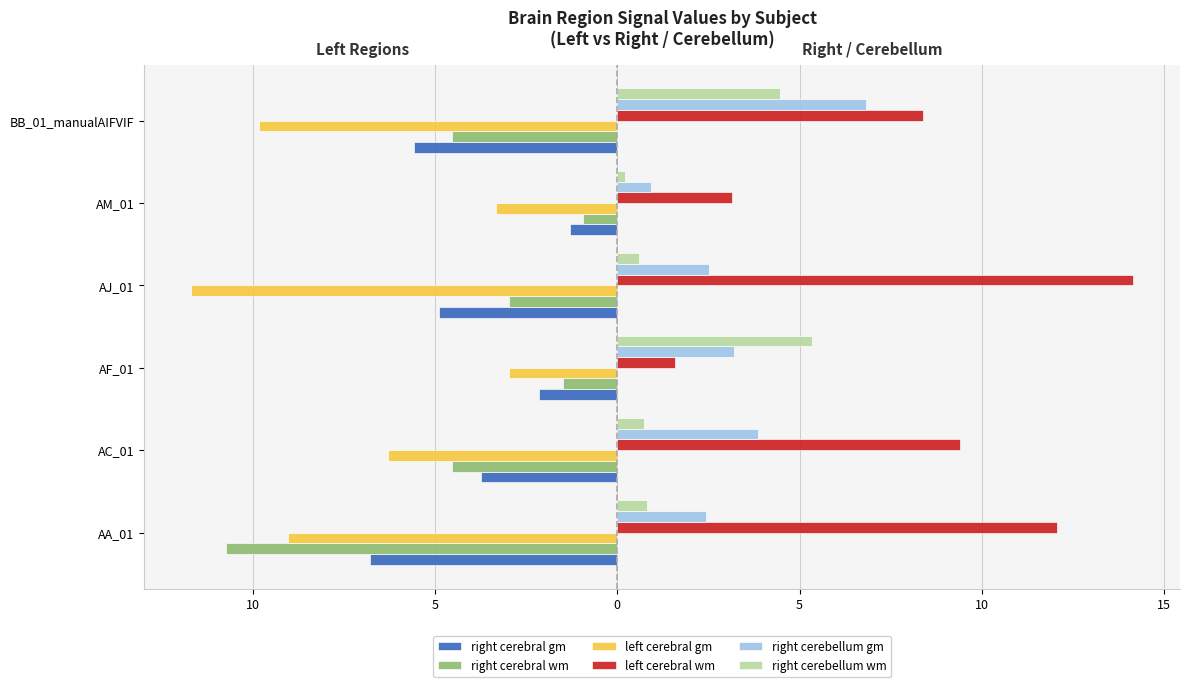

What are all the series names shown in the legend?

right cerebral gm, right cerebral wm, left cerebral gm, left cerebral wm, right cerebellum gm, right cerebellum wm